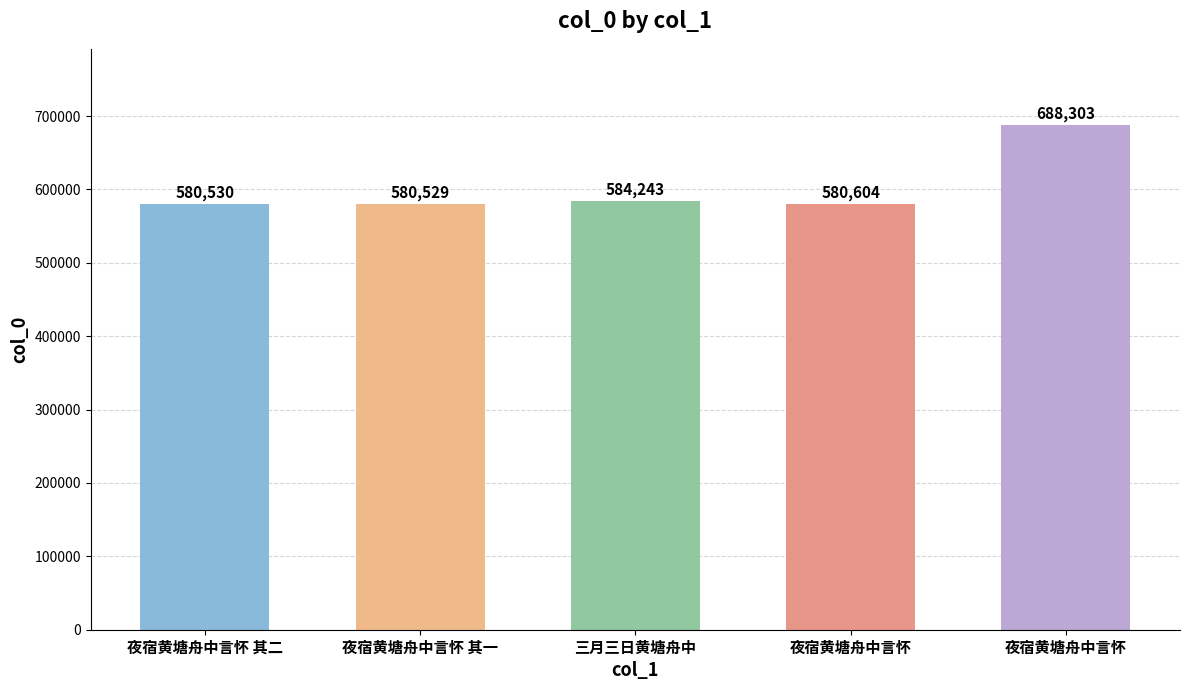

How many data points are less than 580604?

2